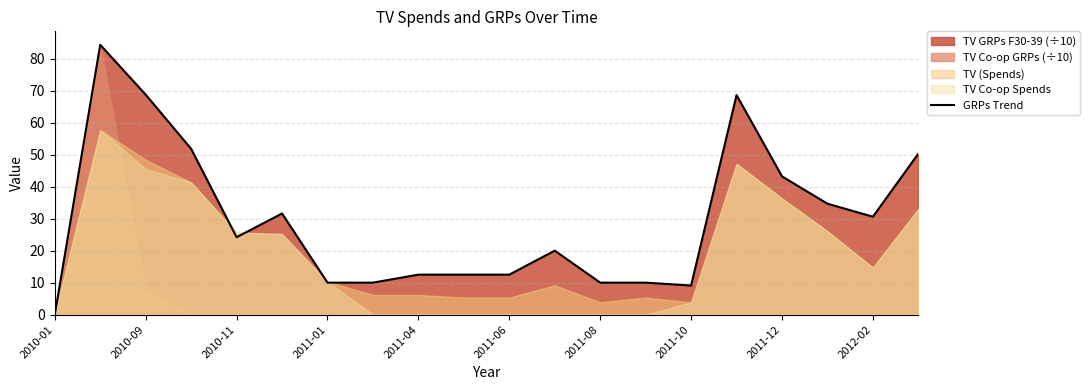

Where is GRPs Trend nearest to the value 42?

2011-12